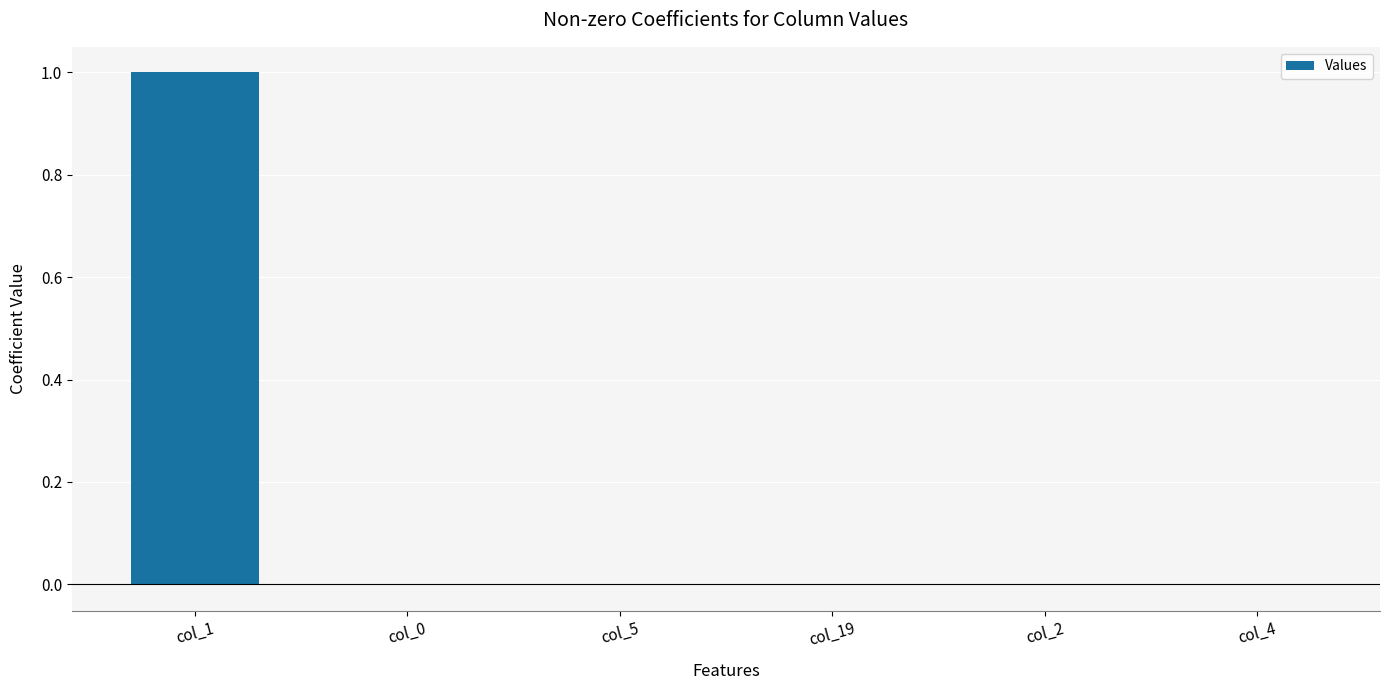

Which label corresponds to the largest value in the chart?

col_1